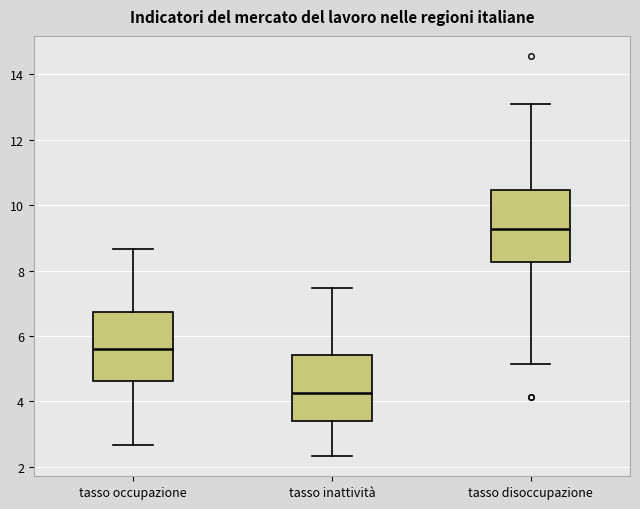

Reading left to right, transcribe this box plot: for each box, give where its median line is, the range the box spans, and where its two whiskers end, as read against the y-axis. The values are not printed on the chart, so give them approximately, as read against the axis.

tasso occupazione: median 5.6, box 4.6 to 6.8, whiskers 2.6 to 8.6
tasso inattività: median 4.2, box 3.4 to 5.4, whiskers 2.4 to 7.4
tasso disoccupazione: median 9.2, box 8.2 to 10.4, whiskers 5.2 to 13.0